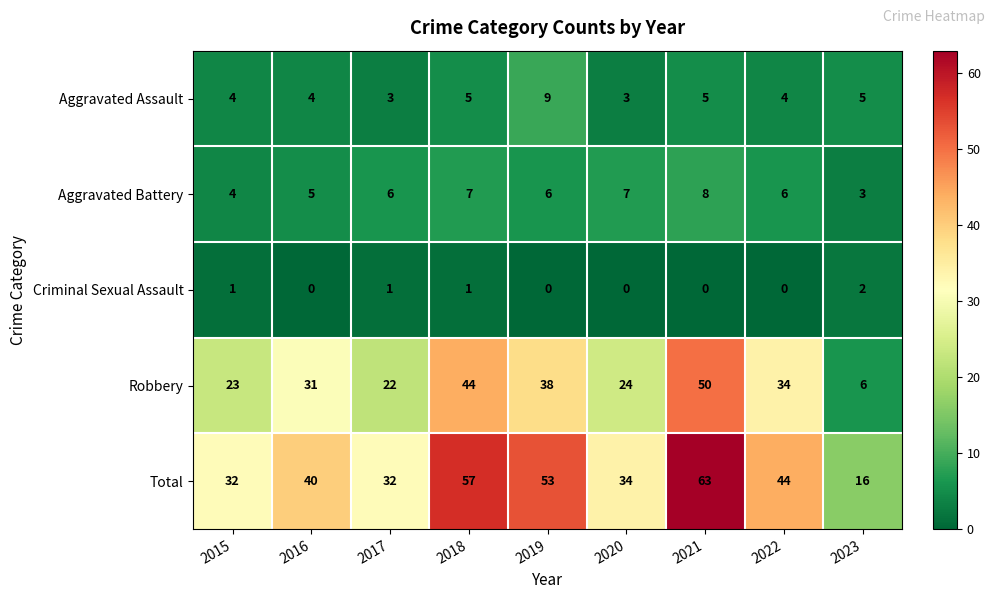

At which label is Aggravated Battery closest to 5?

2016